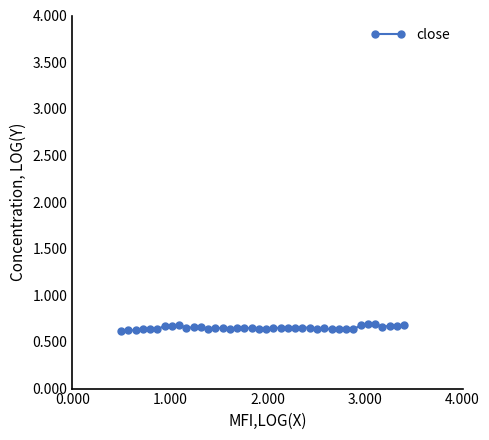

What is the sum of all values?

26.1